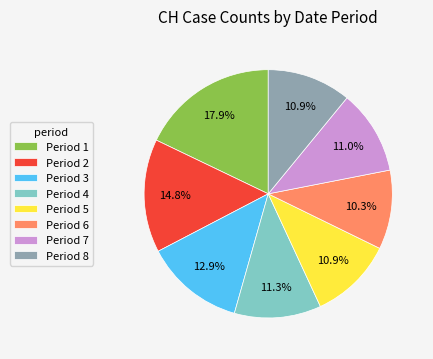

To the nearest percent, what is the average slice percentage?

12%